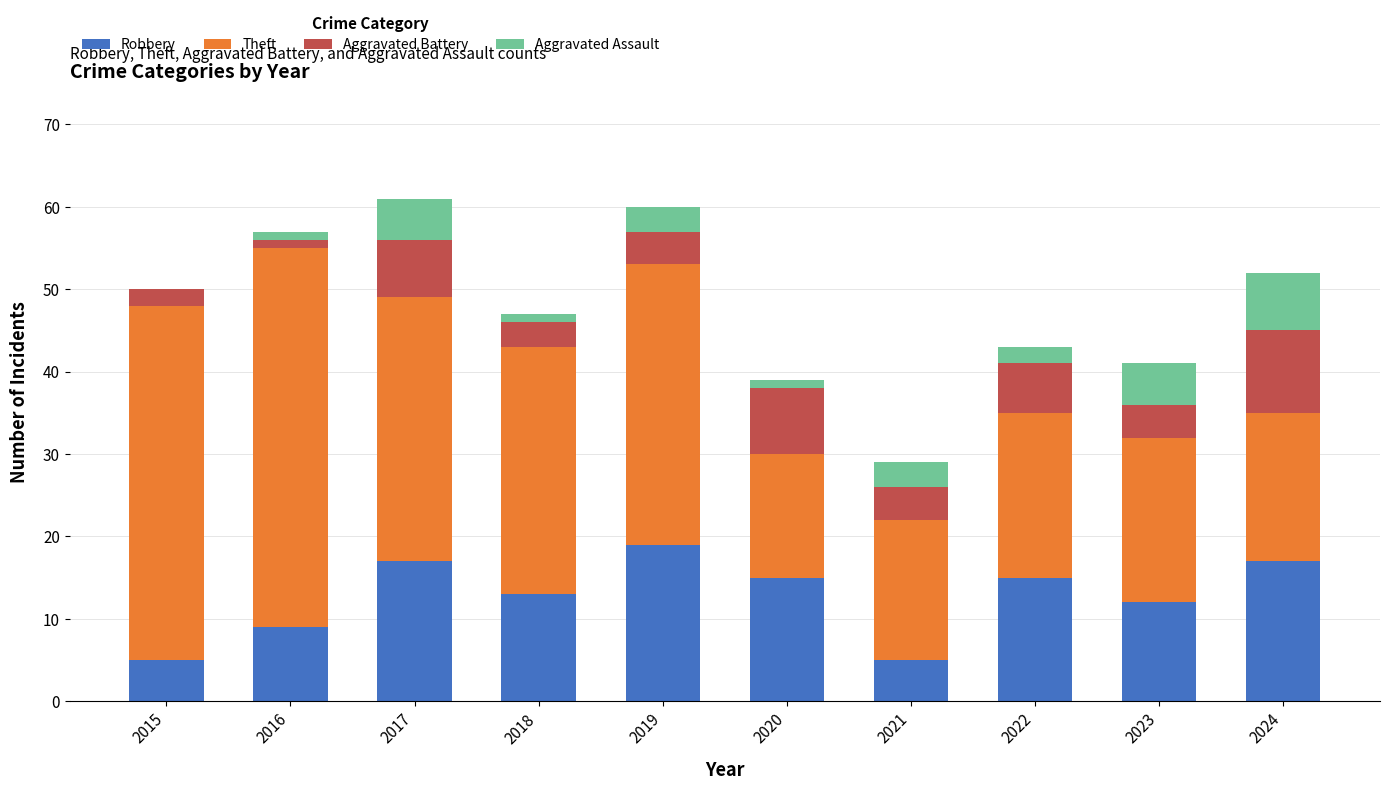

What are all the series names shown in the legend?

Robbery, Theft, Aggravated Battery, Aggravated Assault